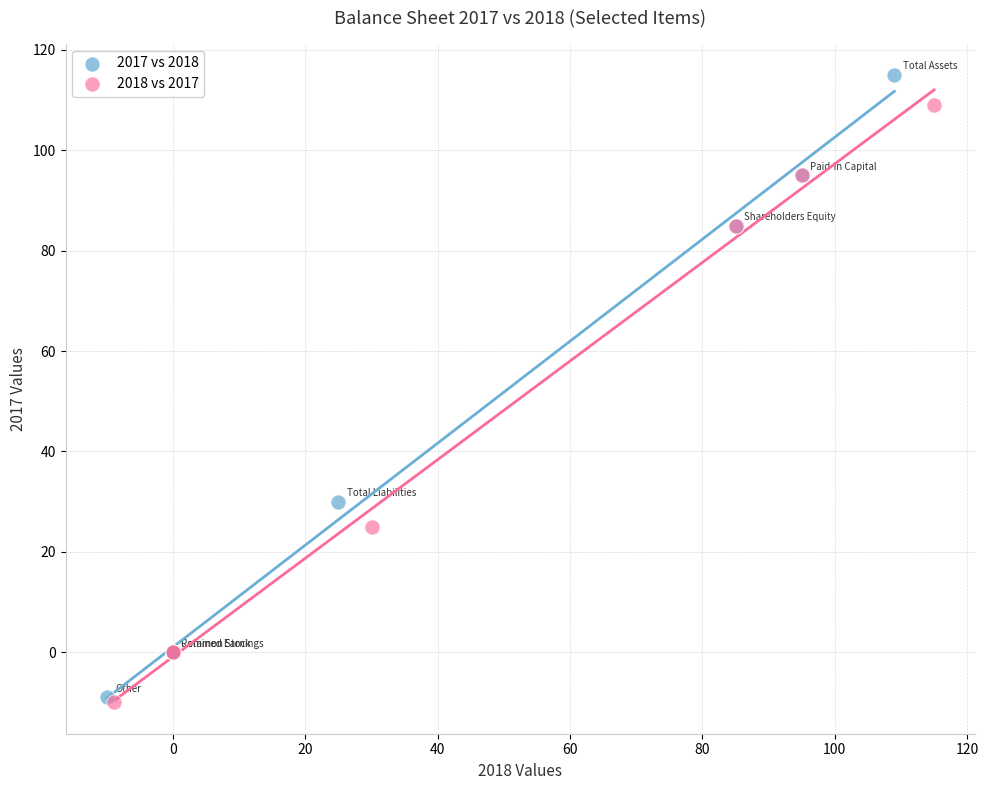

What are all the series names shown in the legend?

2017 vs 2018, 2018 vs 2017